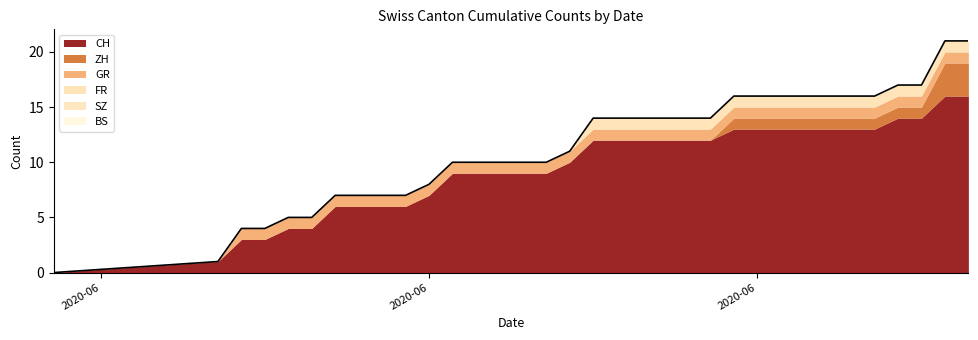

What are all the series names shown in the legend?

CH, ZH, GR, FR, SZ, BS